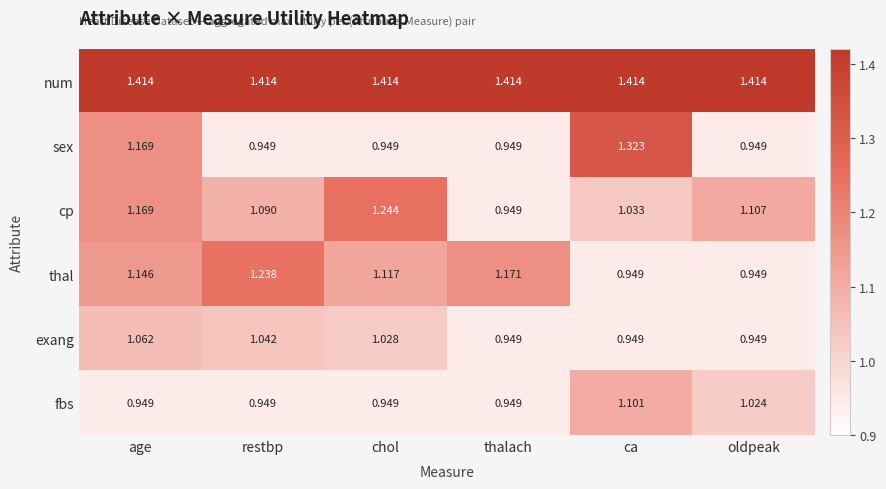

How many distinct data groups are displayed?

6